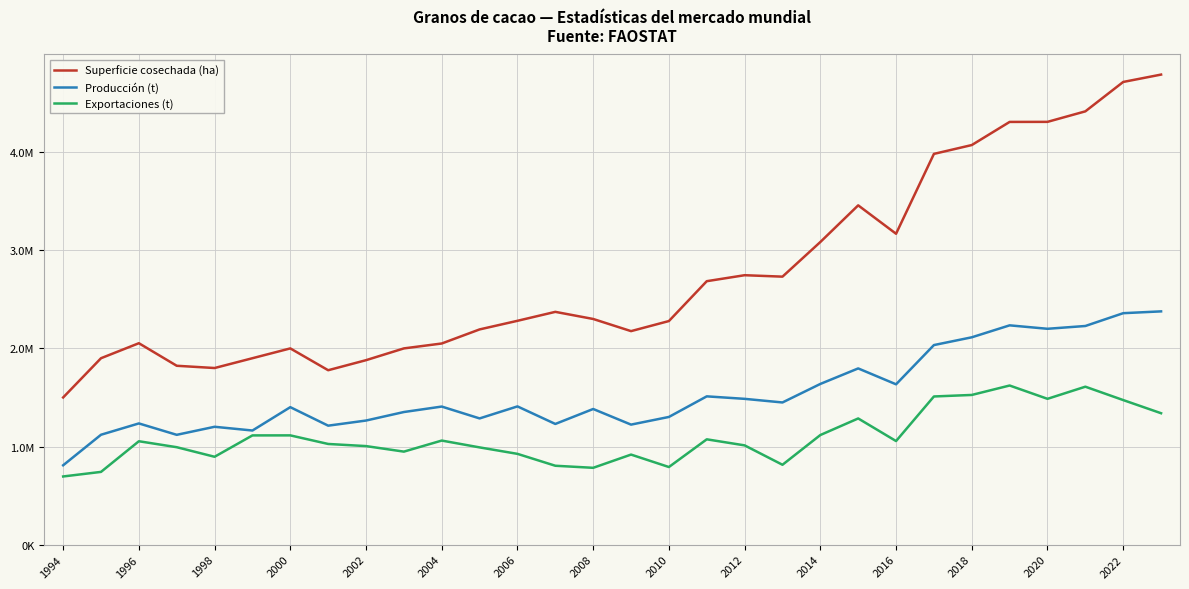

What is the value of the Exportaciones (t) point at the 3rd from the left?

1053716.0